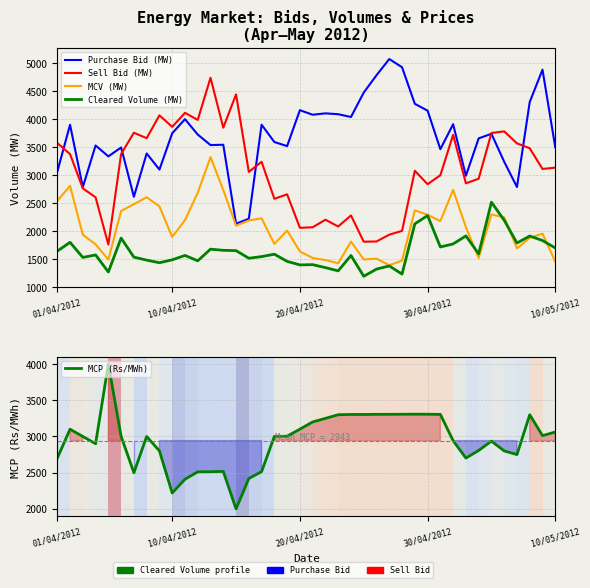

What position from the left is 5?

6